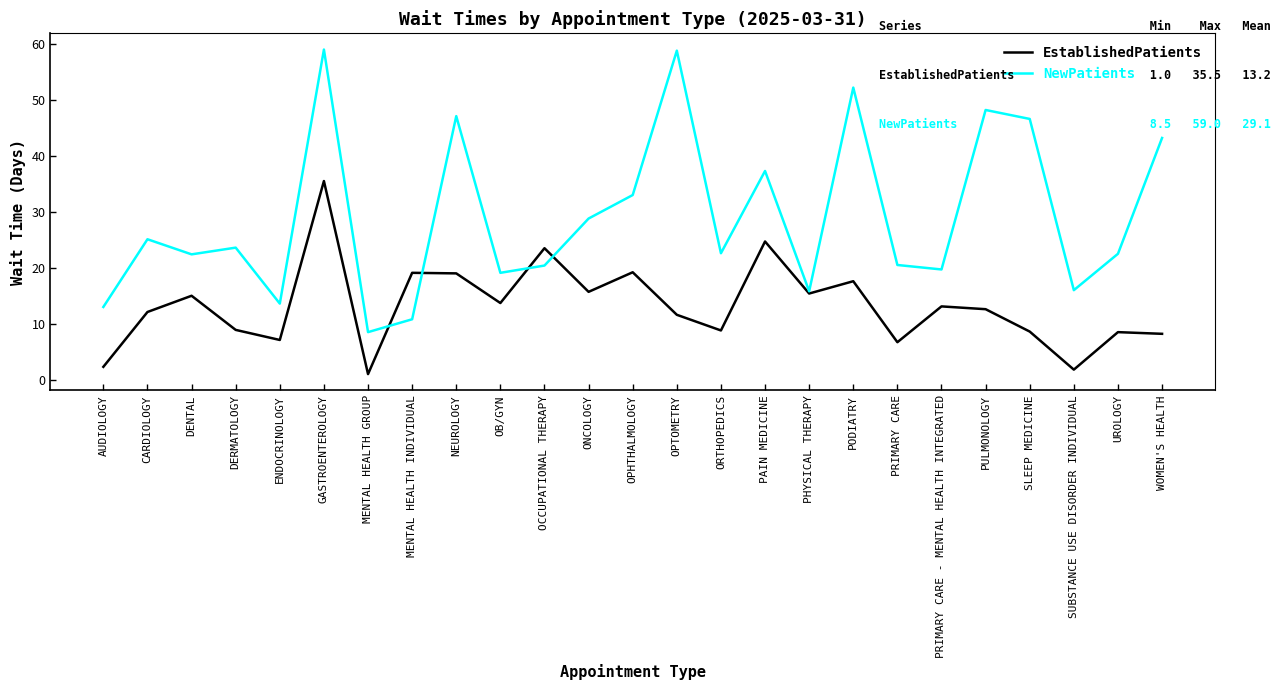

Where is EstablishedPatients nearest to the value 18?

PODIATRY